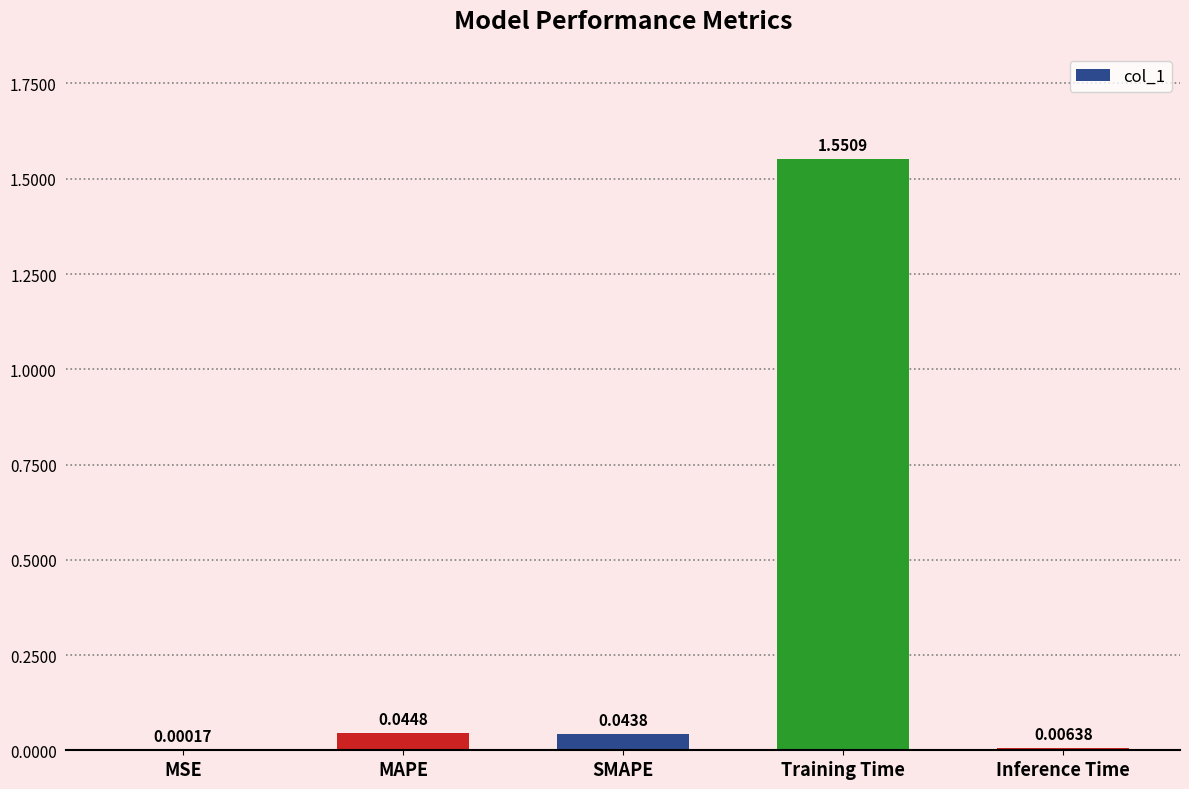

Which category has the highest value across all series?

Training Time